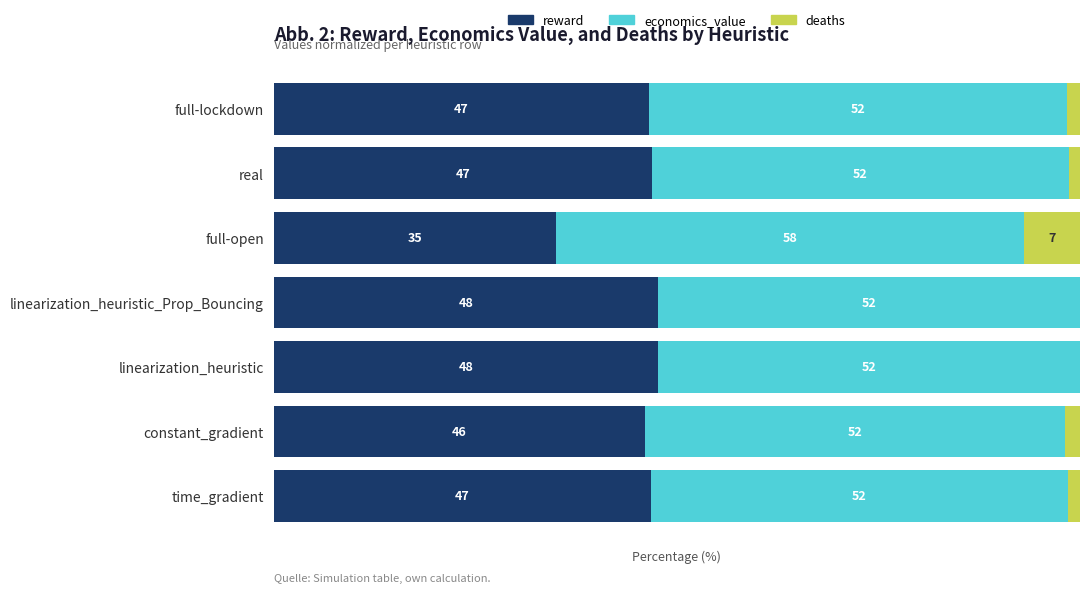

Which series has the largest total across all categories?

economics_value